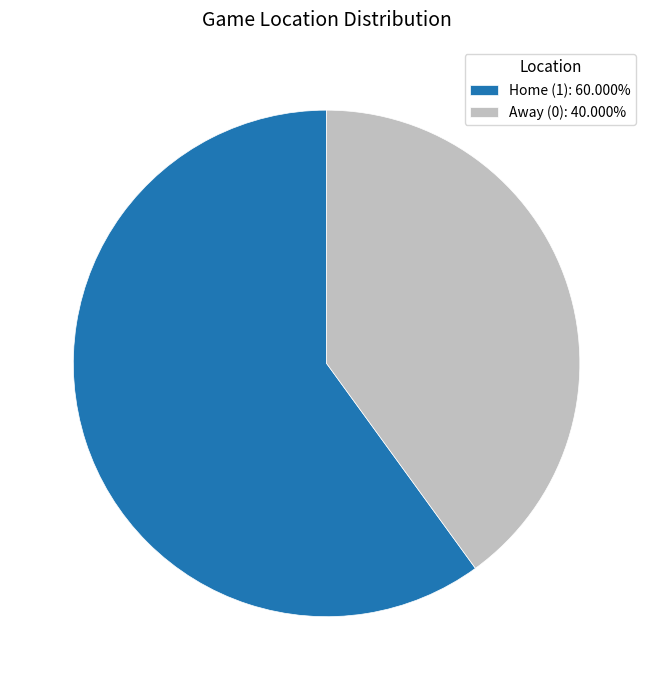

Is there any slice that represents more than half of the pie?

Yes